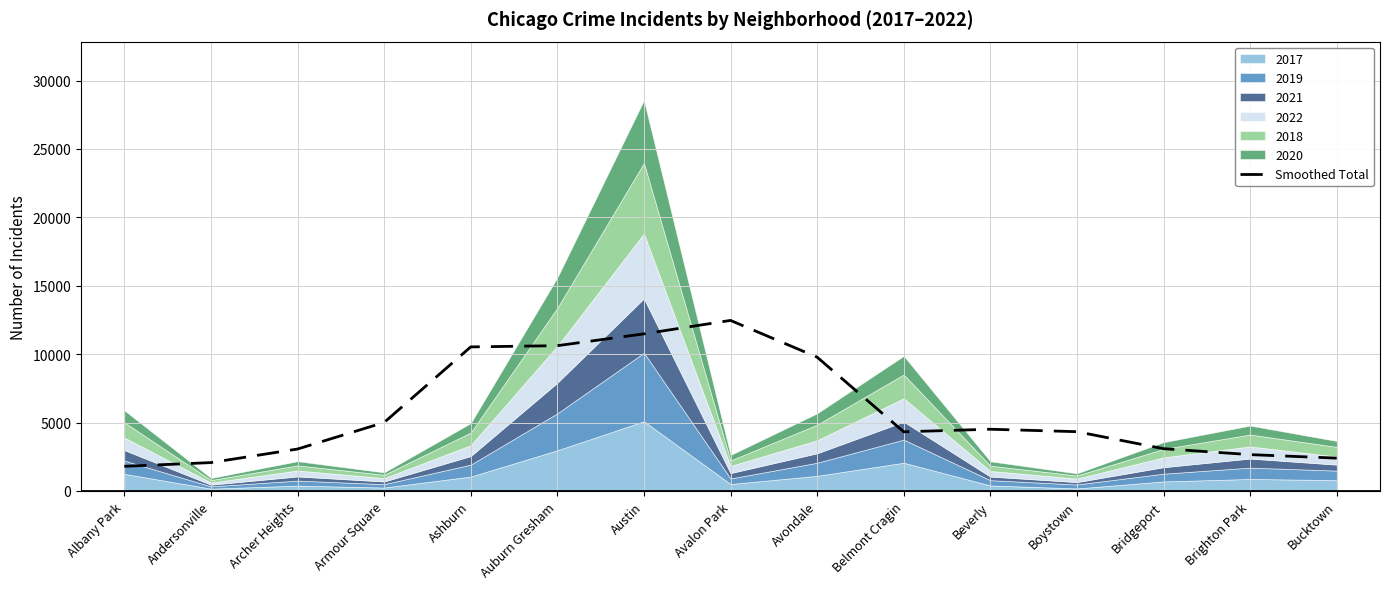

True or false: the data shows 9779.4 at Avondale.

True